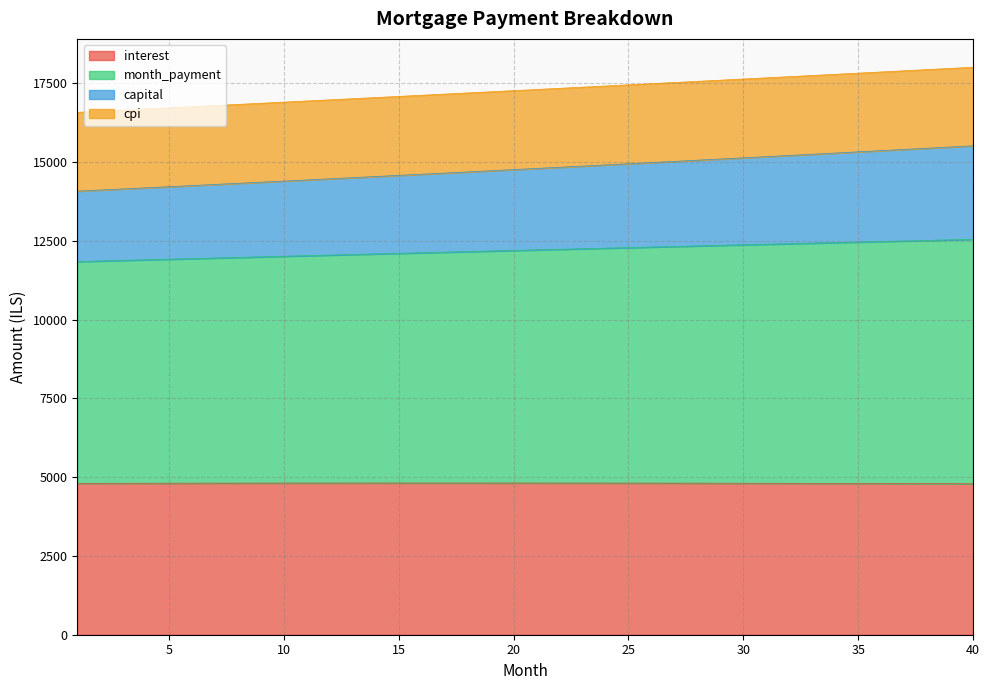

At which label is interest closest to 4802?

34